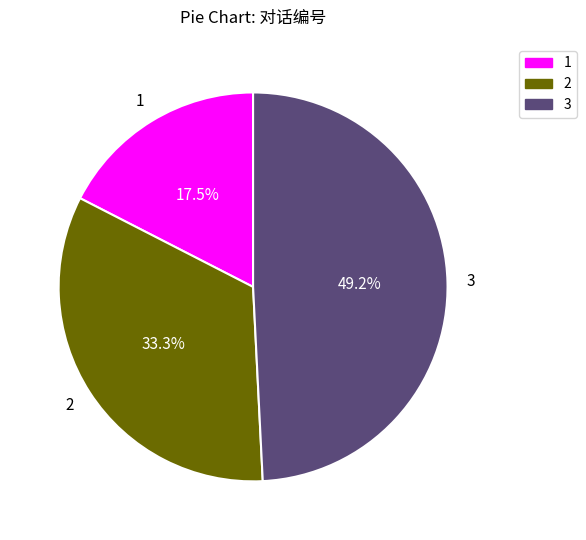

How many segments does this pie chart have?

3